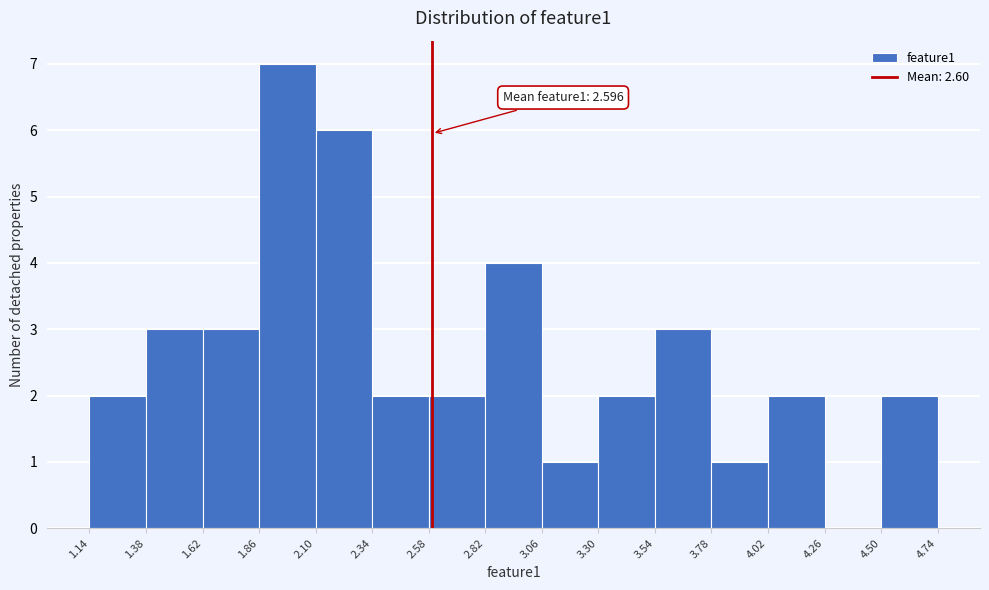

Over which range of the x-axis is the bar tallest?

1.86 to 2.10